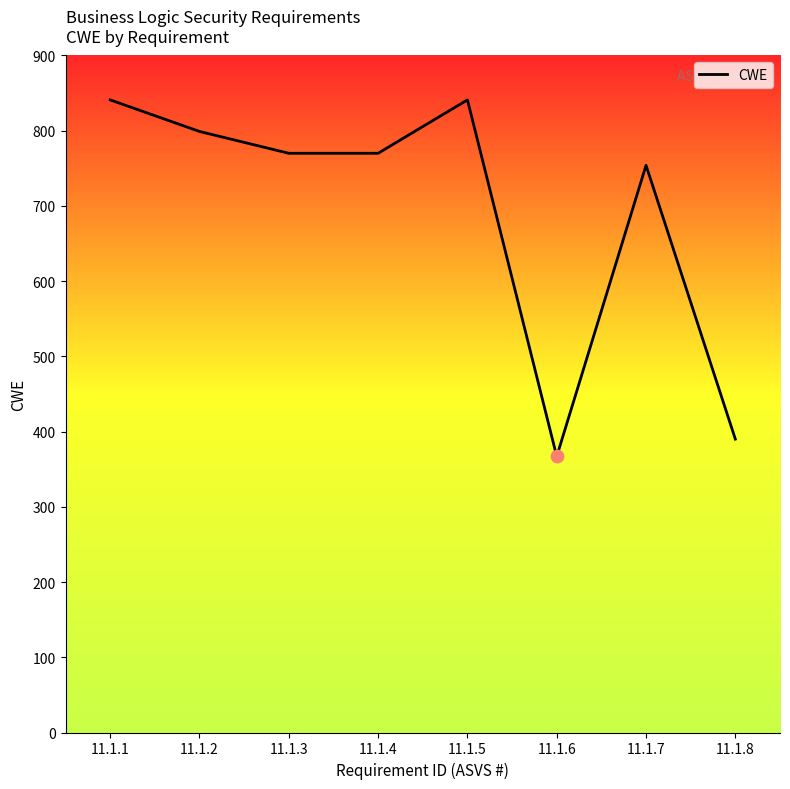

Between 11.1.1 and 11.1.2, which is larger?

11.1.1